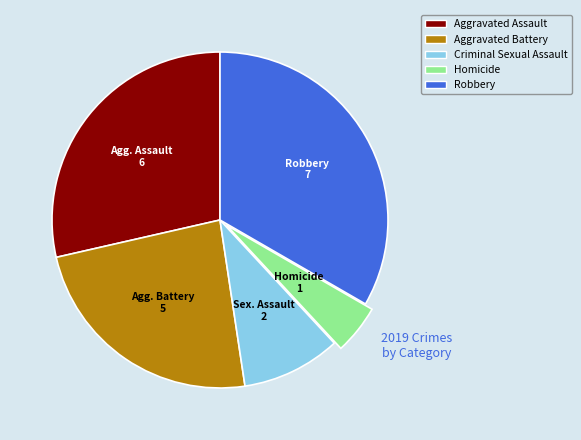

Do Aggravated Battery and Homicide together represent more than half of the pie?

No